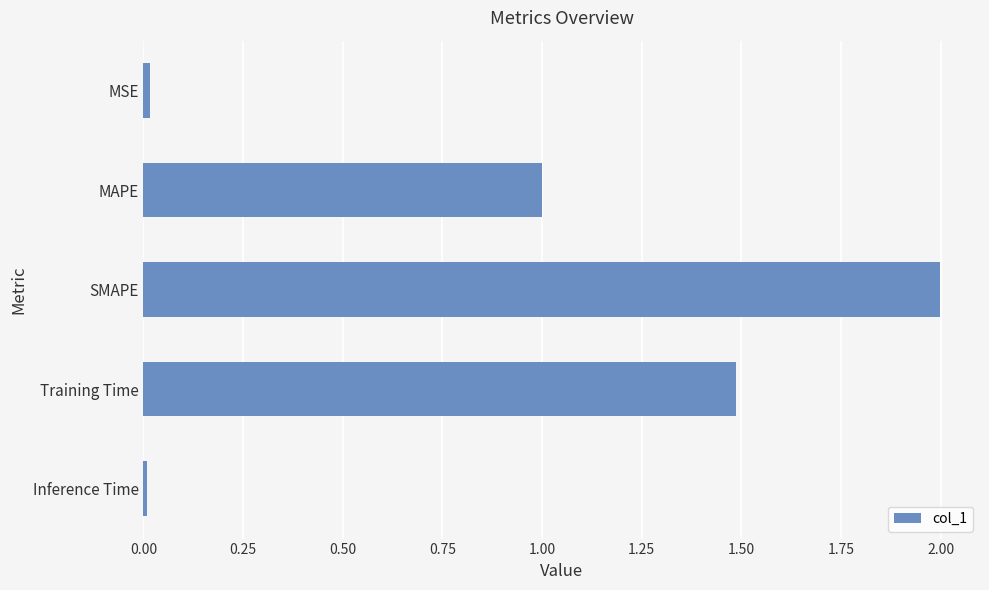

How many distinct data groups are displayed?

1